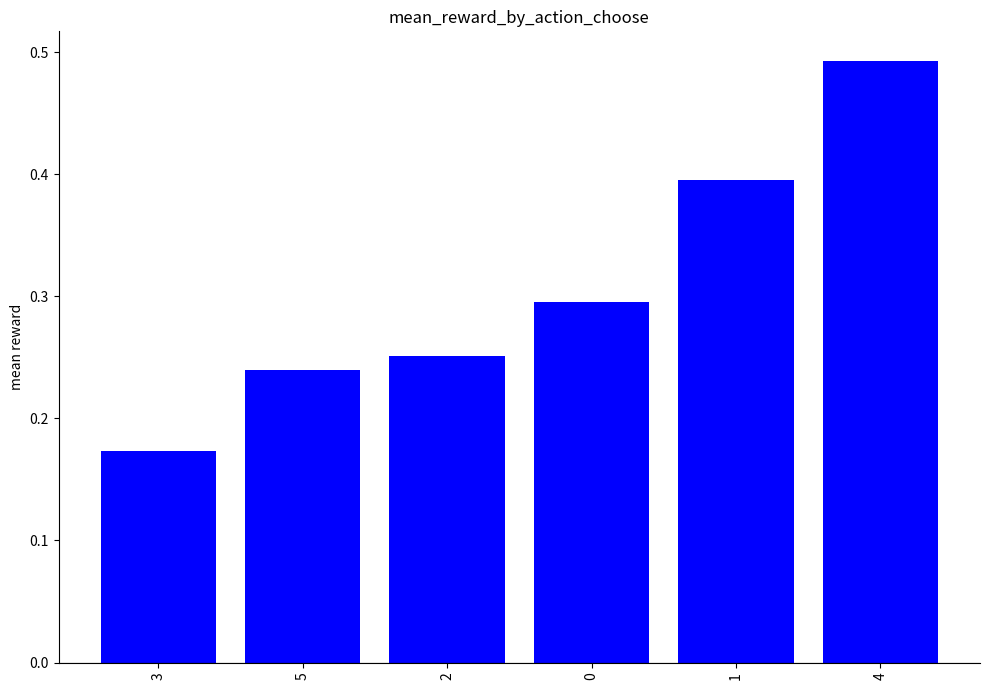

What is the sum of all values?

1.8